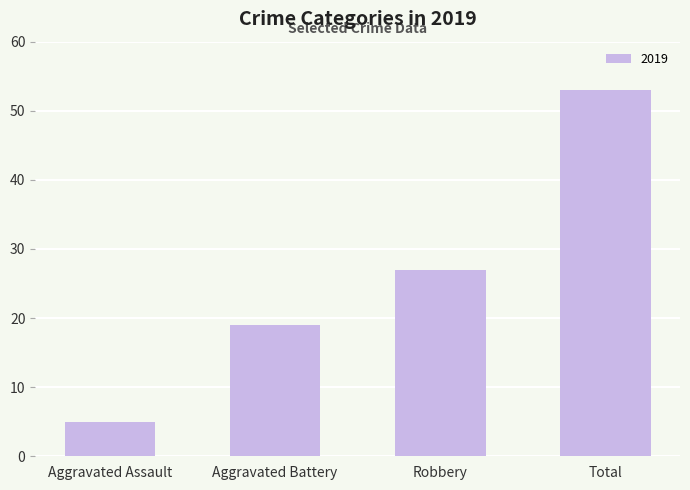

True or false: the data shows 5 at Aggravated Assault.

True